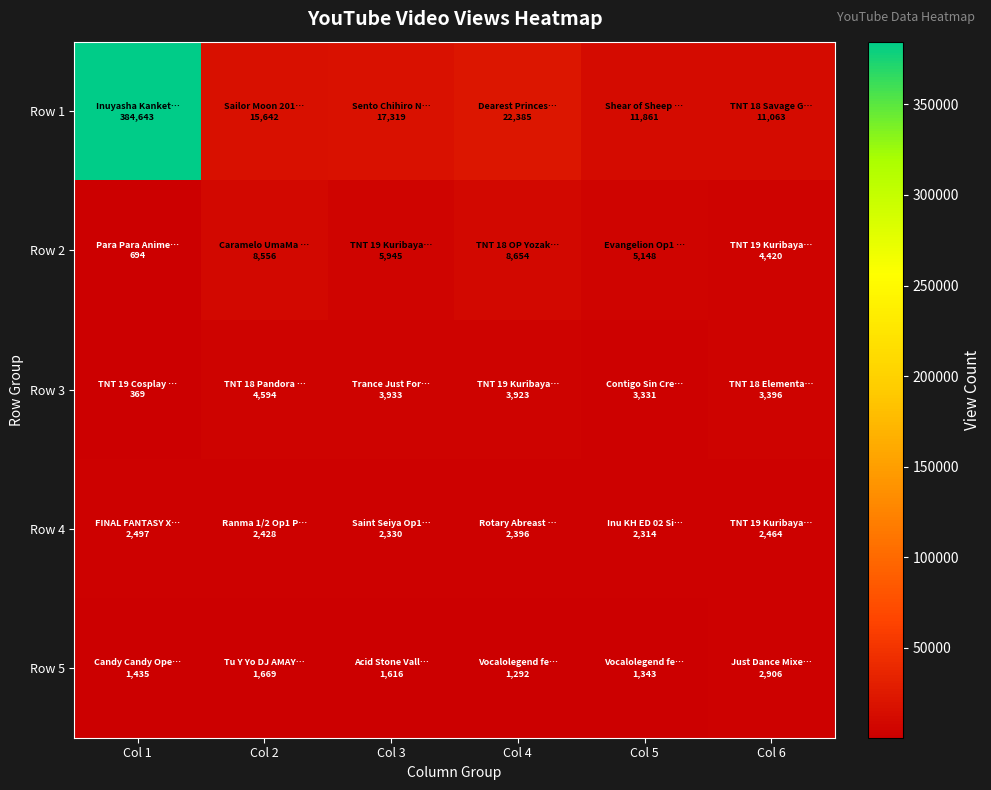

Which series has the largest total across all categories?

Row 1